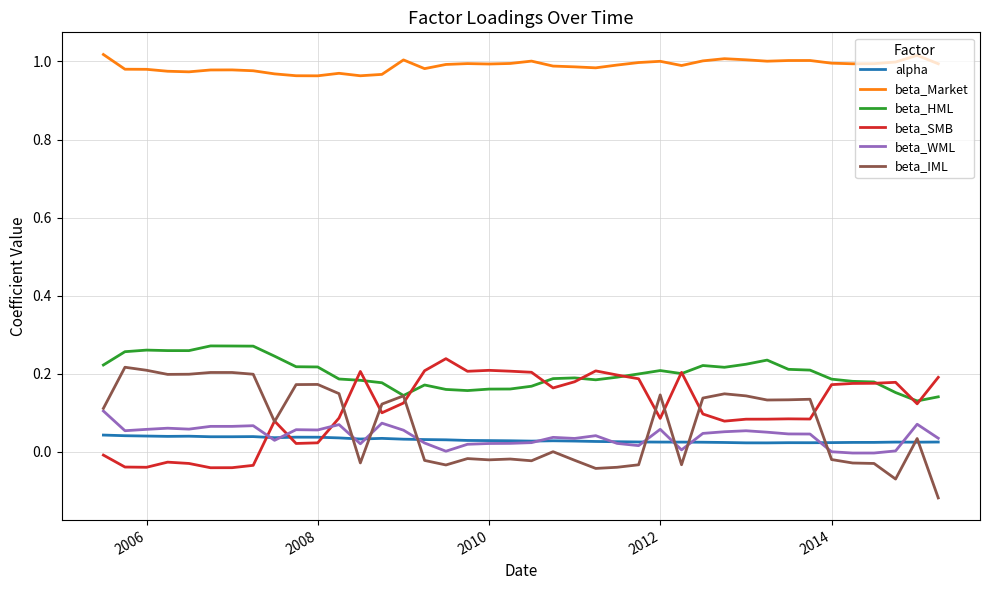

Which series has the largest range (max minus min)?

beta_IML